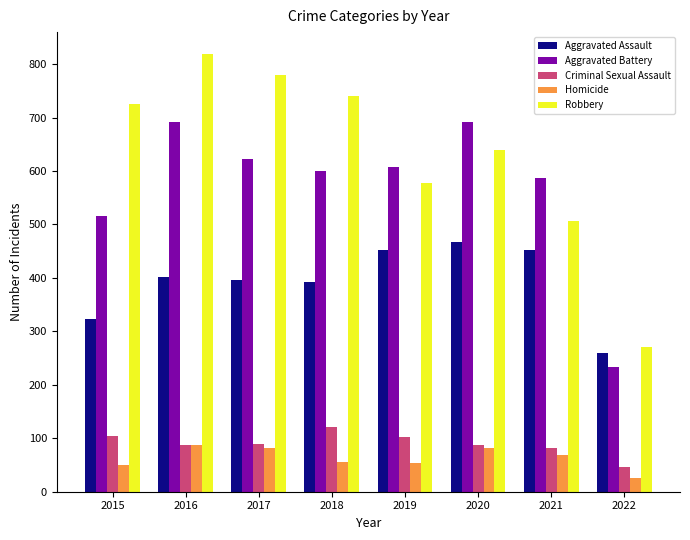

How many values in the Homicide series are below 69?

4